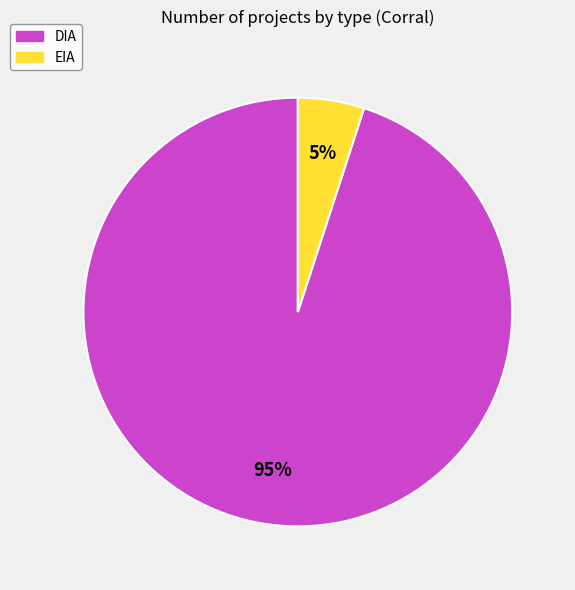

Which slice is the largest?

DIA